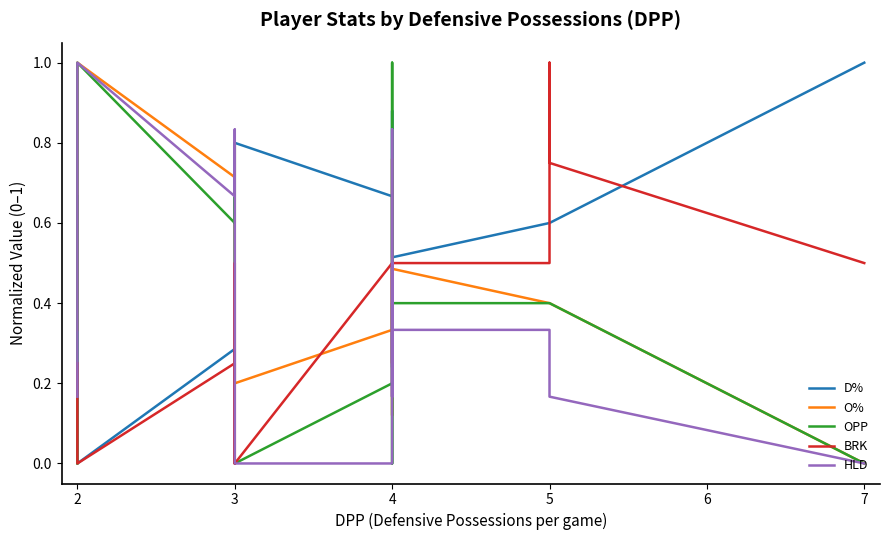

Does the chart display data point markers on the line(s)?

No